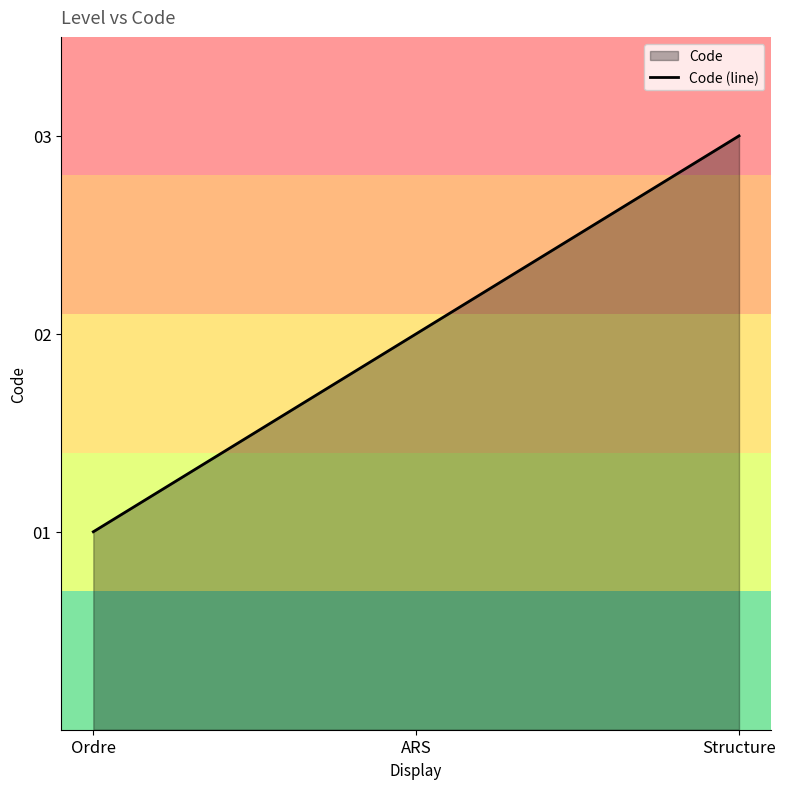

Does the chart display data point markers on the line(s)?

No